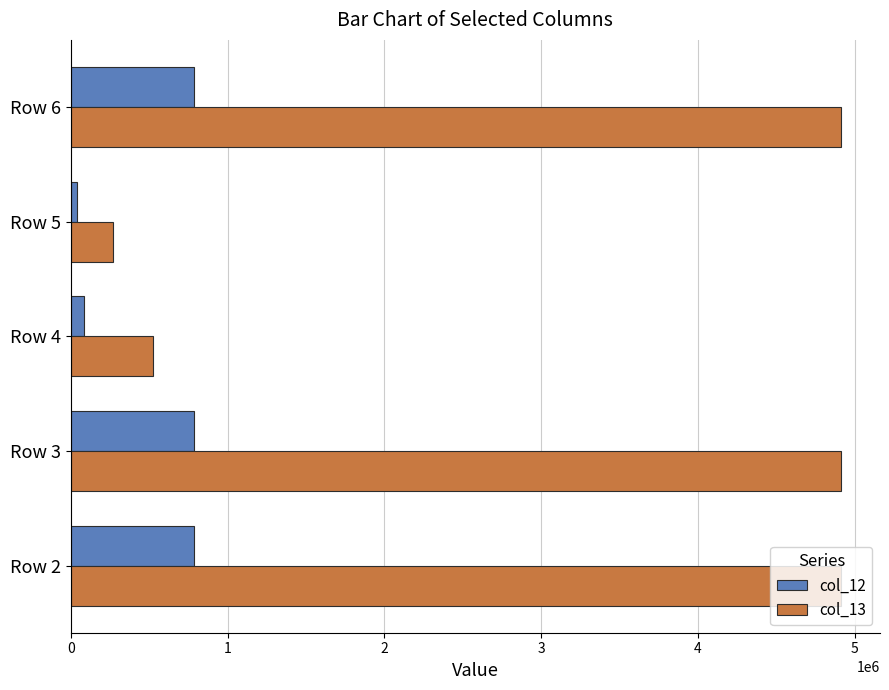

The value of col_13 at Row 5 is 267964. True or false?

True